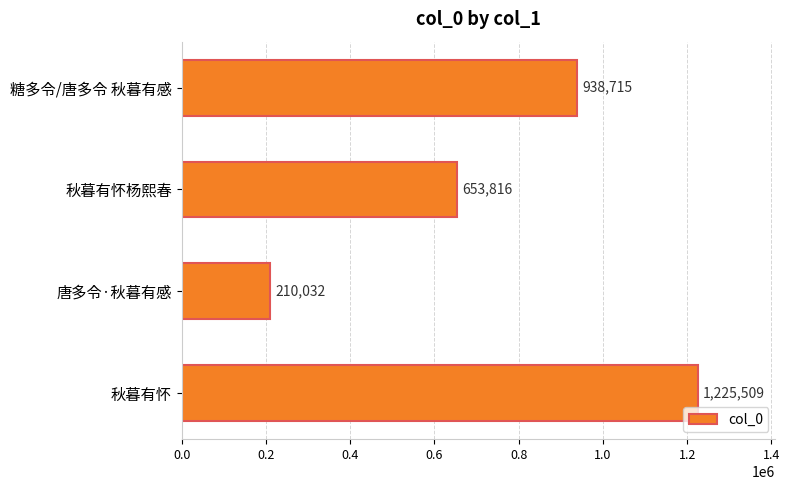

List the labels in order of value, largest first.

秋暮有怀, 糖多令/唐多令 秋暮有感, 秋暮有怀杨熙春, 唐多令·秋暮有感